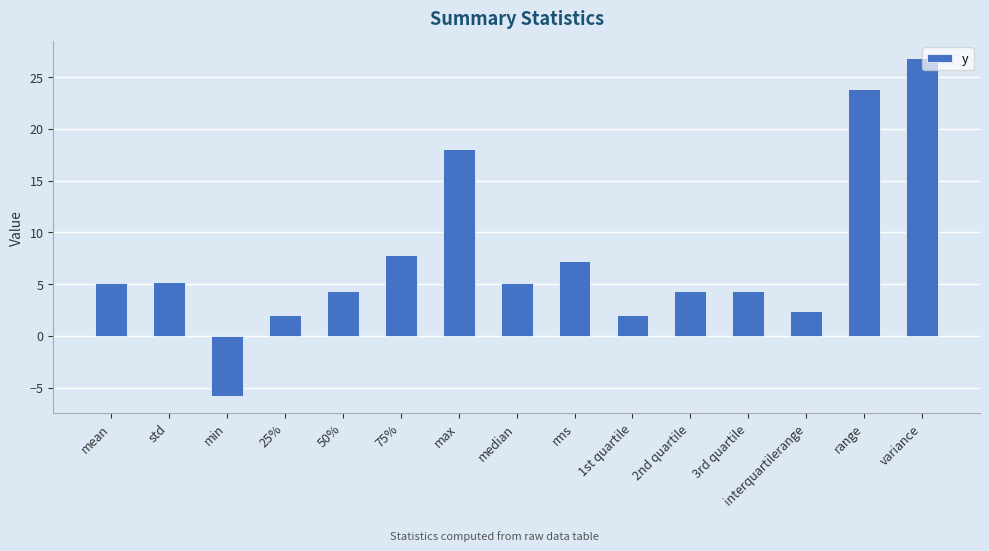

Approximately how many times larger is the value at range compared to median?

4.7